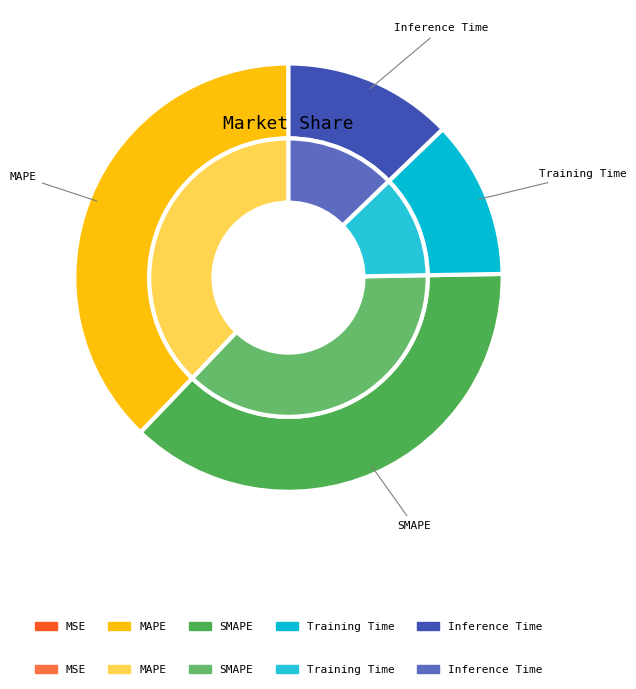

The MSE slice represents 0% of the pie. True or false?

True